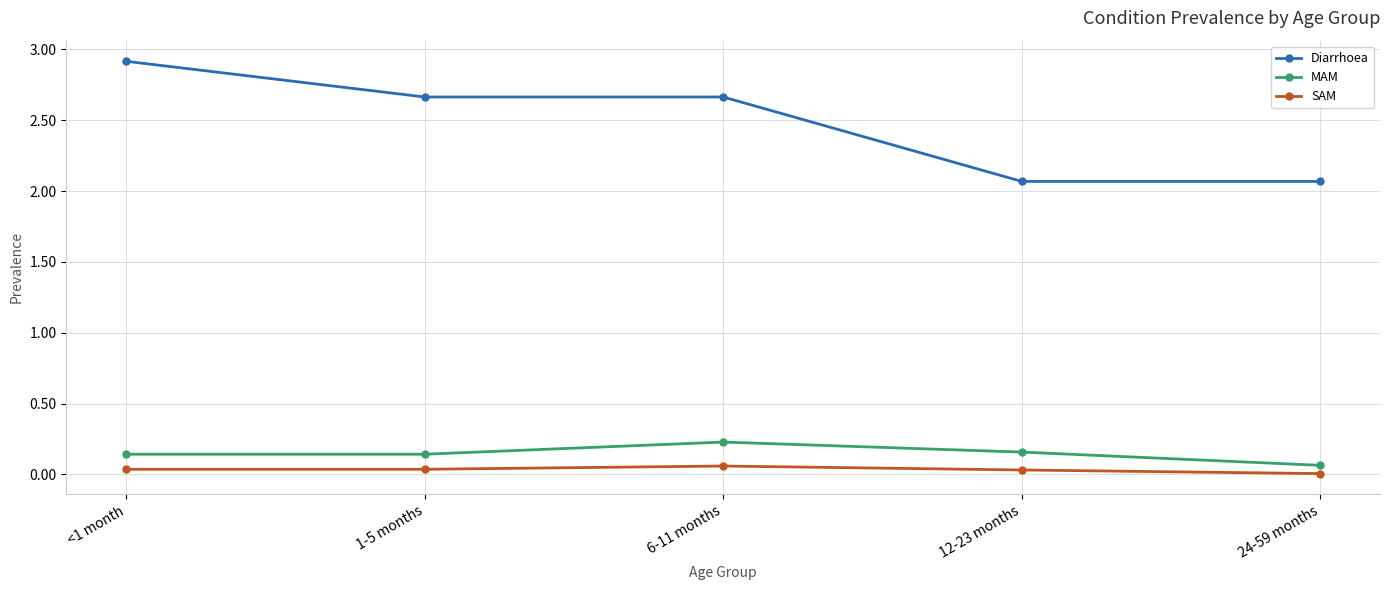

True or false: SAM and MAM cross at least once.

False